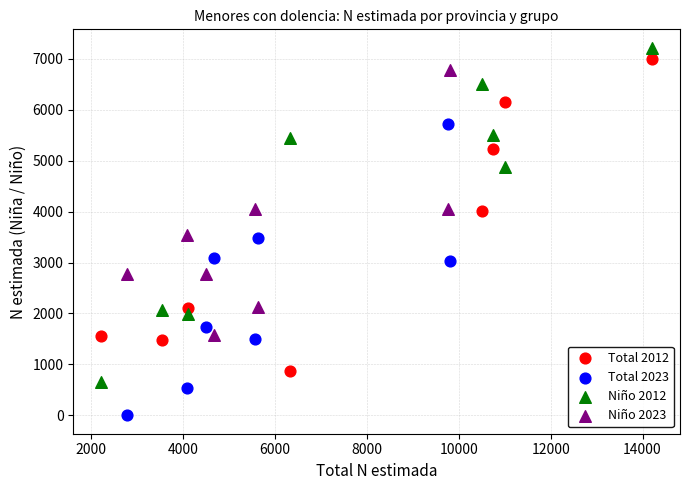

Which series has the largest Y range (max minus min)?

Niño 2012